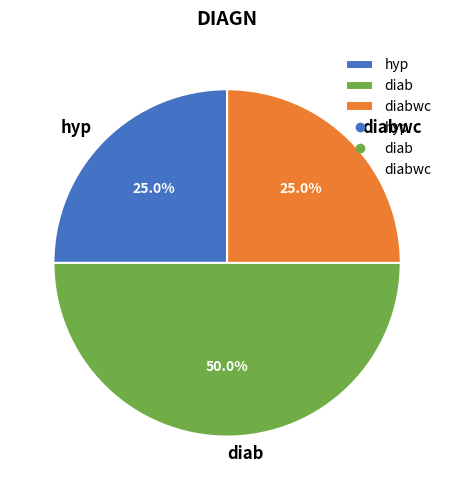

Which category has the biggest portion of the pie?

diab